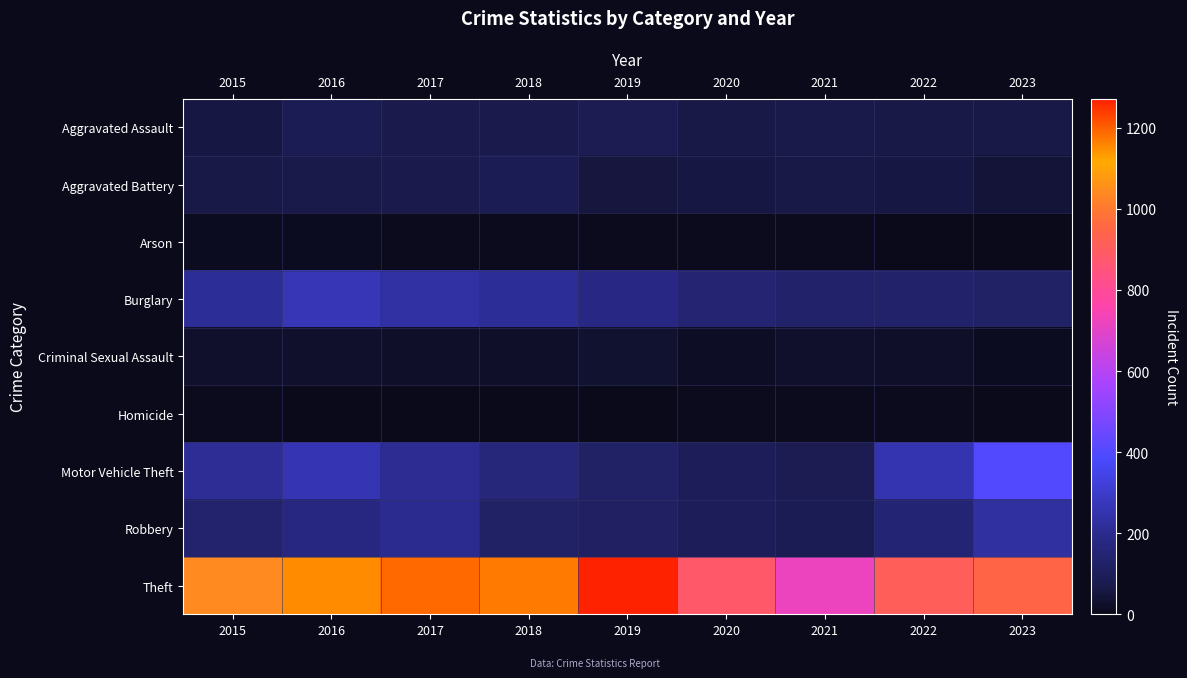

At 2022, list the series in order from smallest to largest.

Arson, Homicide, Criminal Sexual Assault, Aggravated Battery, Aggravated Assault, Burglary, Robbery, Motor Vehicle Theft, Theft